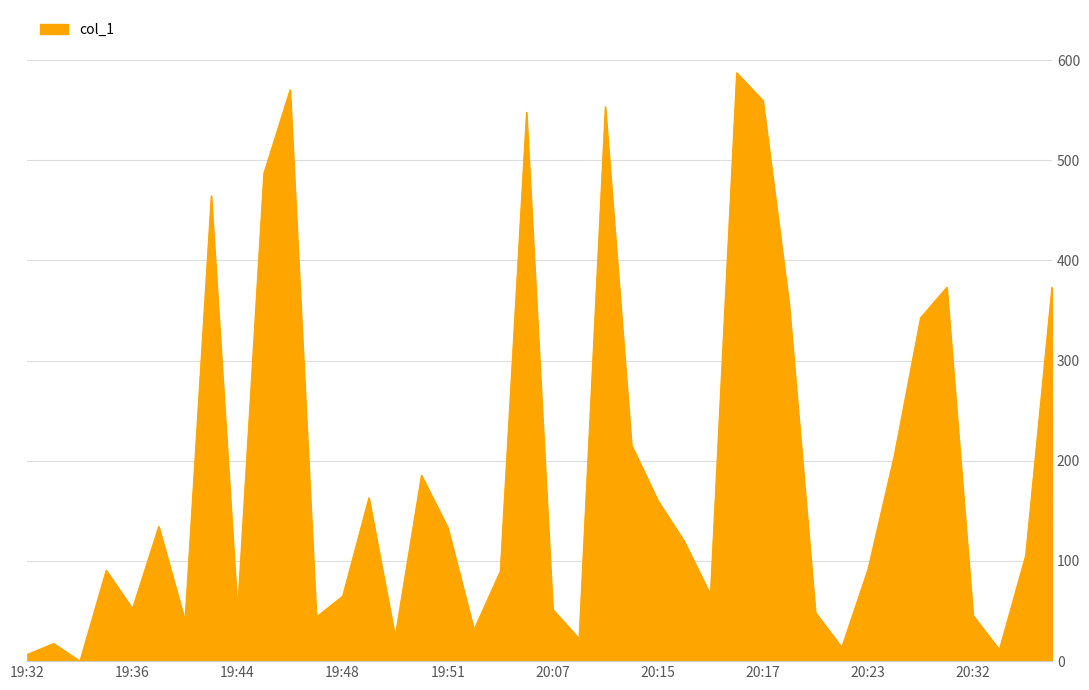

What is the difference between the maximum and minimum values?

587.3